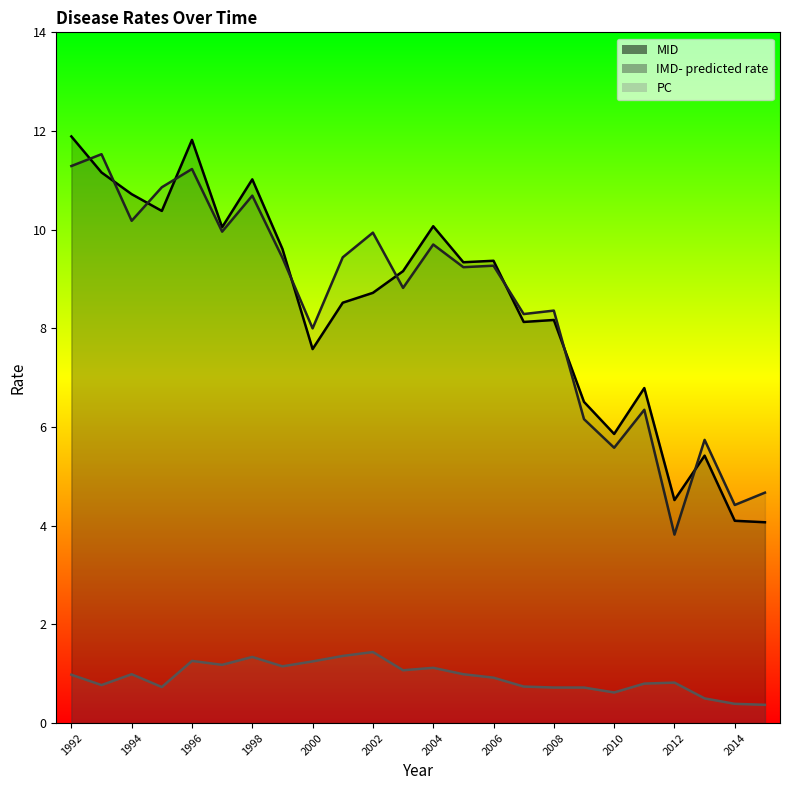

Reading right to left, transcribe all the data shown in this chart.

MID: 4.1	4.1	5.4	4.5	6.8	5.9	6.5	8.2	8.1	9.4	9.3	10.1	9.2	8.7	8.5	7.6	9.6	11.0	10.1	11.8	10.4	10.7	11.2	11.9
IMD- predicted rate: 4.7	4.4	5.7	3.8	6.3	5.6	6.2	8.4	8.3	9.3	9.2	9.7	8.8	9.9	9.4	8.0	9.4	10.7	10.0	11.2	10.9	10.2	11.5	11.3
PC: 0.4	0.4	0.5	0.8	0.8	0.6	0.7	0.7	0.7	0.9	1.0	1.1	1.1	1.4	1.4	1.2	1.1	1.3	1.2	1.3	0.7	1.0	0.8	1.0